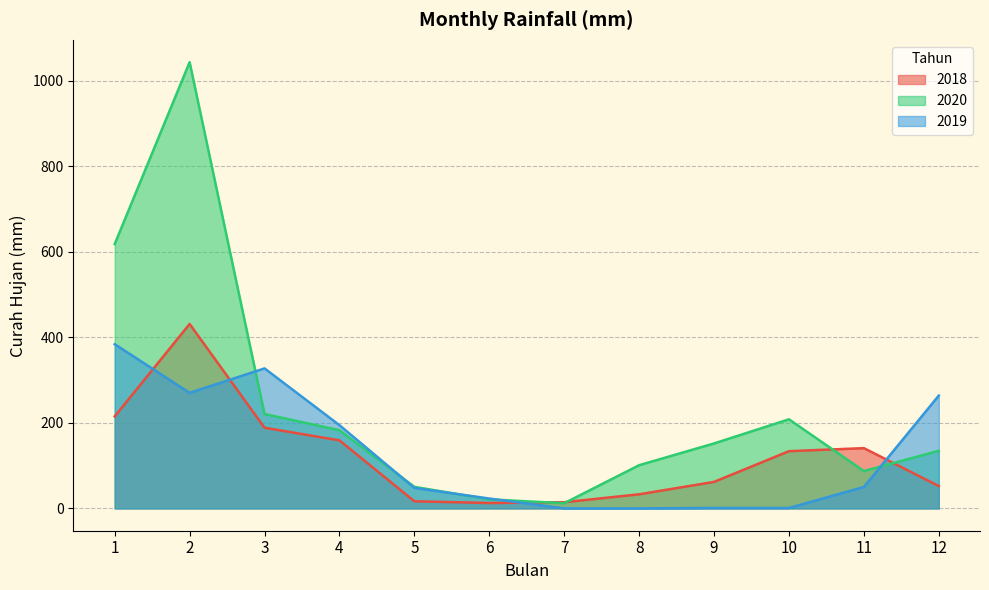

Which series has the widest spread of values?

2020